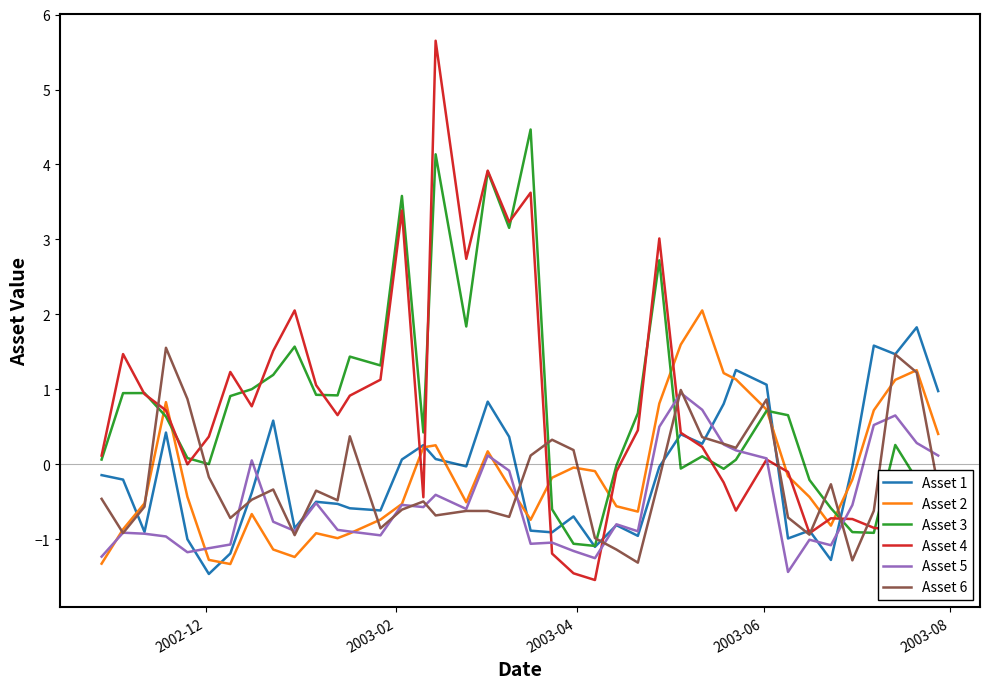

What is the average value of the Asset 5 series?

-0.5